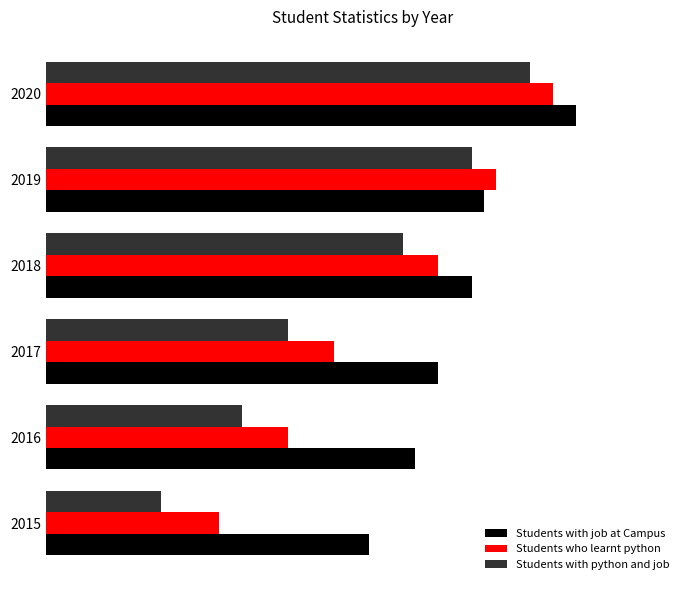

Reading left to right, list all the values displayed in this chart.

Students with job at Campus: 28	32	34	37	38	46
Students who learnt python: 15	21	25	34	39	44
Students with python and job: 10	17	21	31	37	42